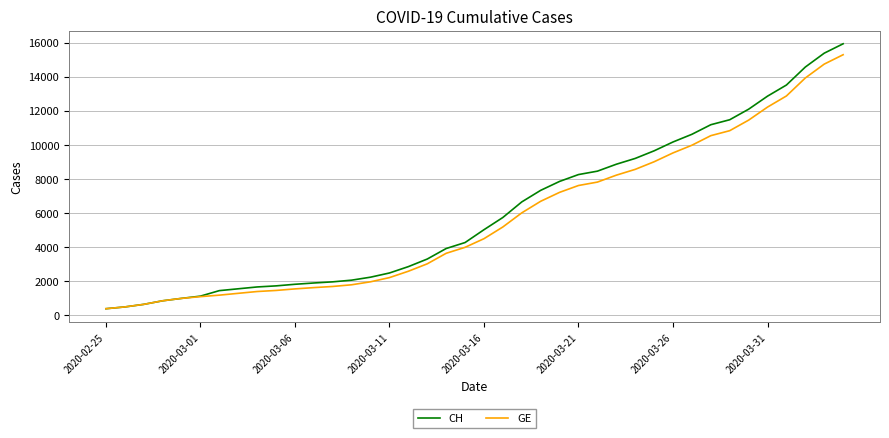

What is the highest value of the CH series?

15926